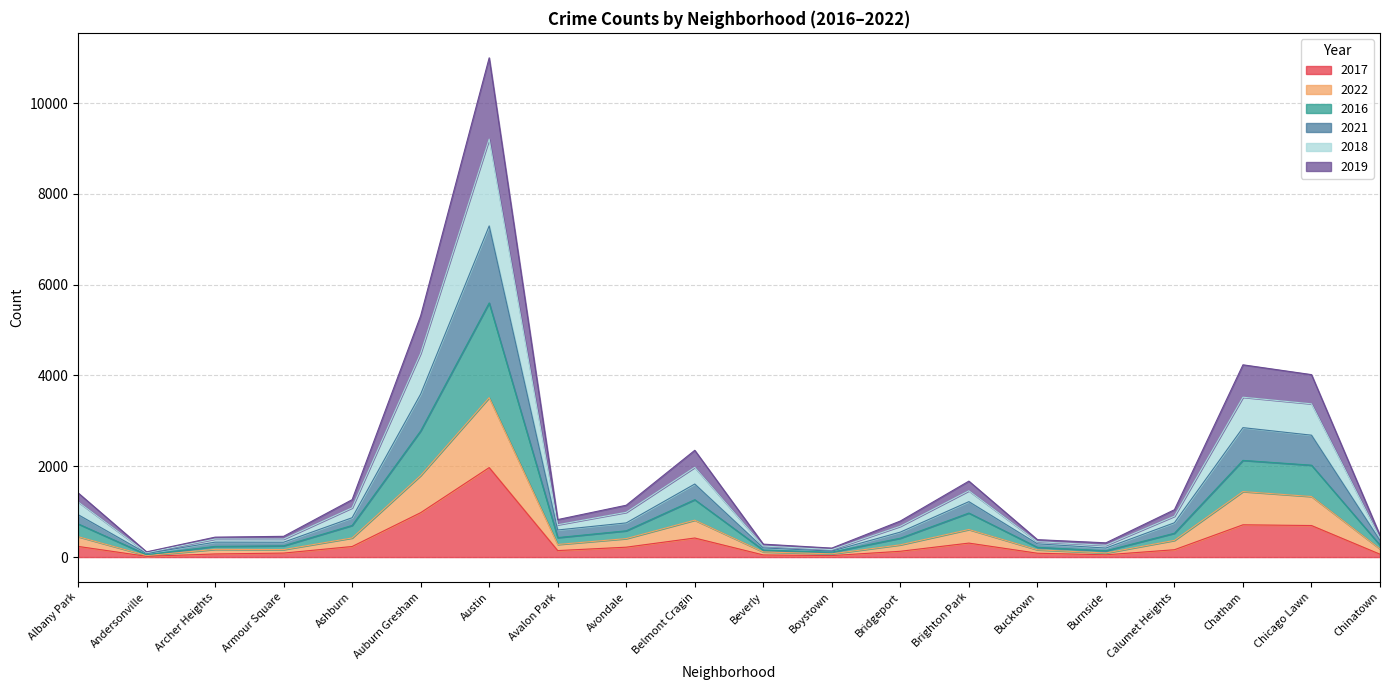

What are all the series names shown in the legend?

2017, 2022, 2016, 2021, 2018, 2019